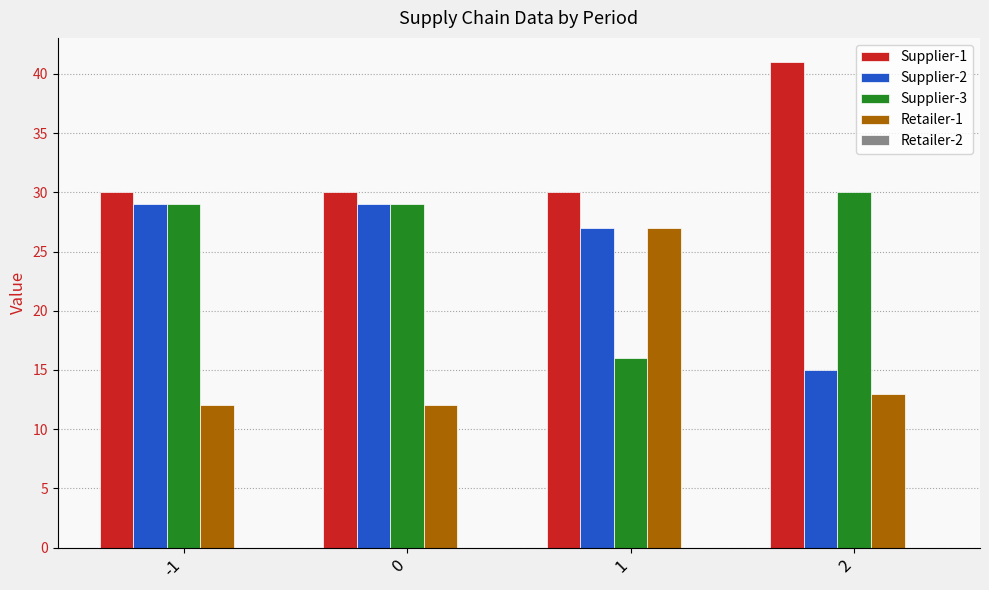

How many Supplier-2 values are between 27 and 29?

3